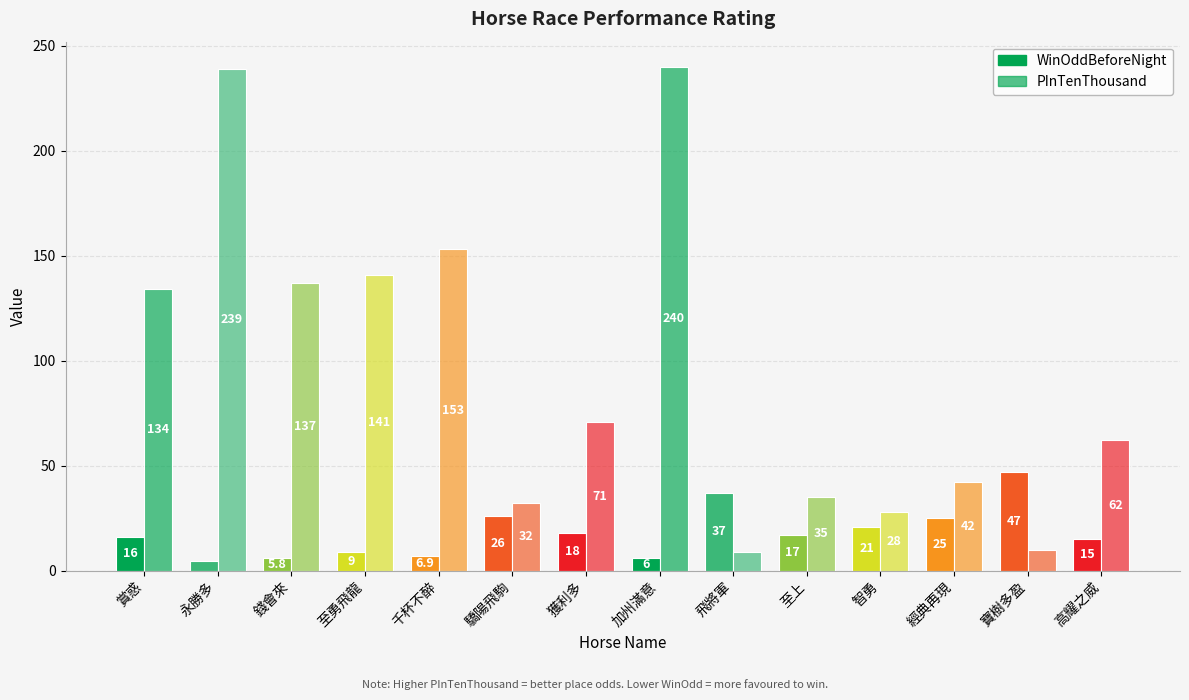

Reading right to left, extract all data points from this chart.

WinOddBeforeNight: 15.0	47.0	25.0	21.0	17.0	37.0	6.0	18.0	26.0	6.9	9.0	5.8	4.8	16.0
PInTenThousand: 62.0	10.0	42.0	28.0	35.0	9.0	240.0	71.0	32.0	153.0	141.0	137.0	239.0	134.0